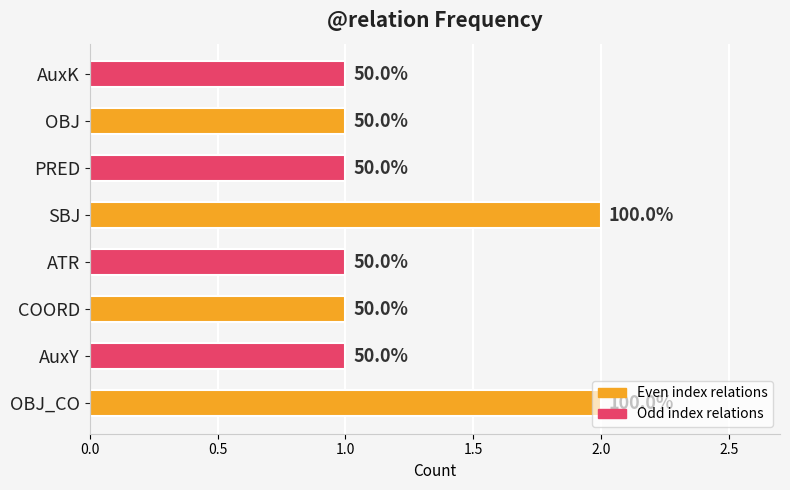

What is the difference between the maximum and minimum values?

1